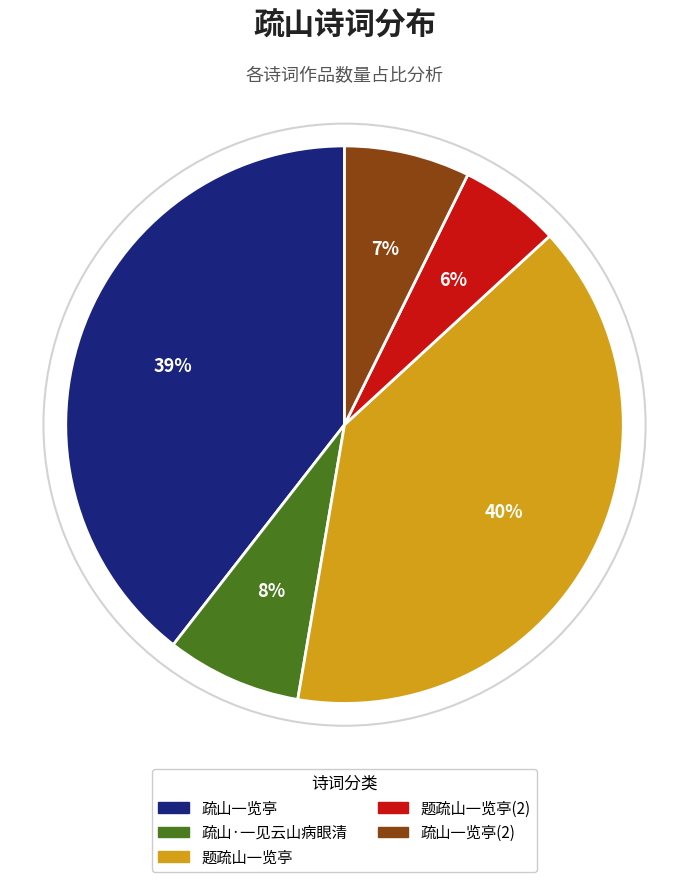

Approximately how many times larger is the value at 题疏山一览亭 compared to 疏山一览亭?

1.0